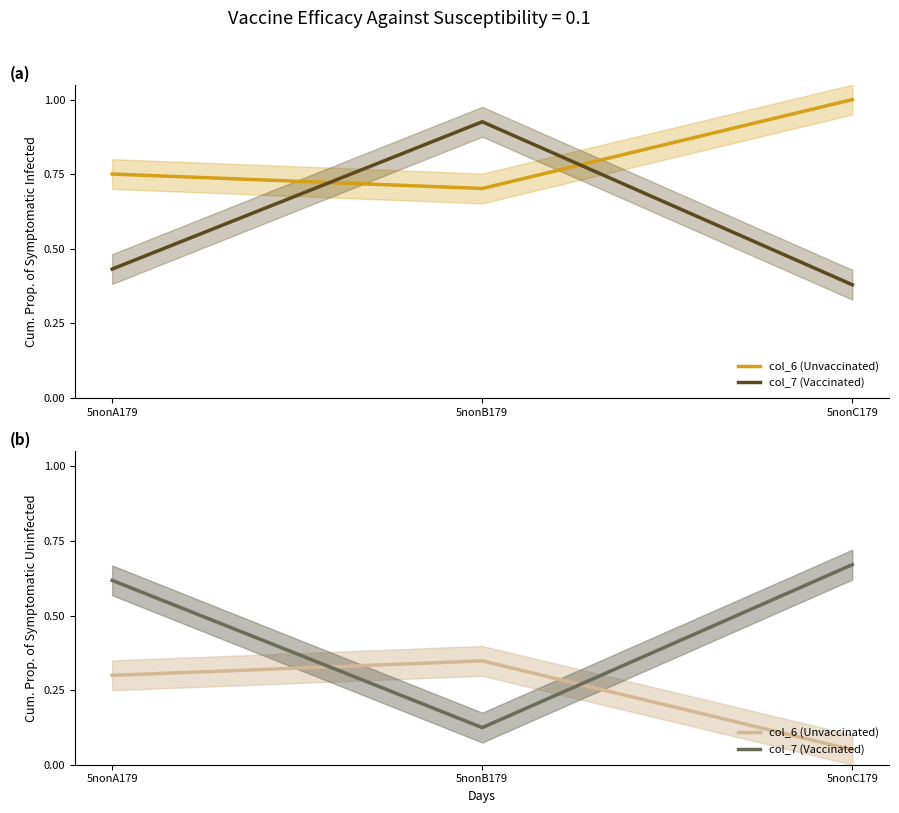

Which category has the lowest value across all series?

5nonC179